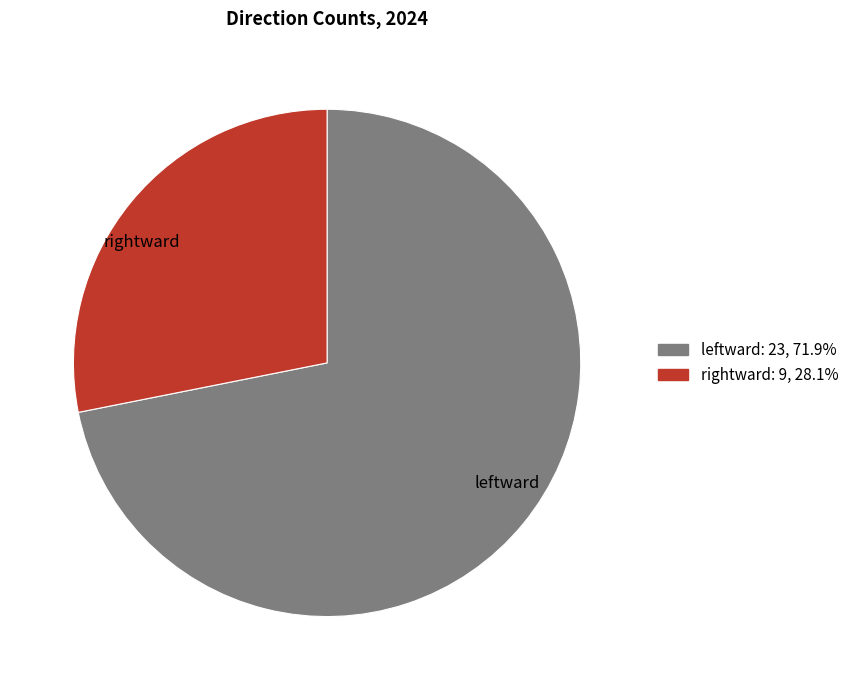

Combined, do rightward and leftward account for over 50%?

Yes